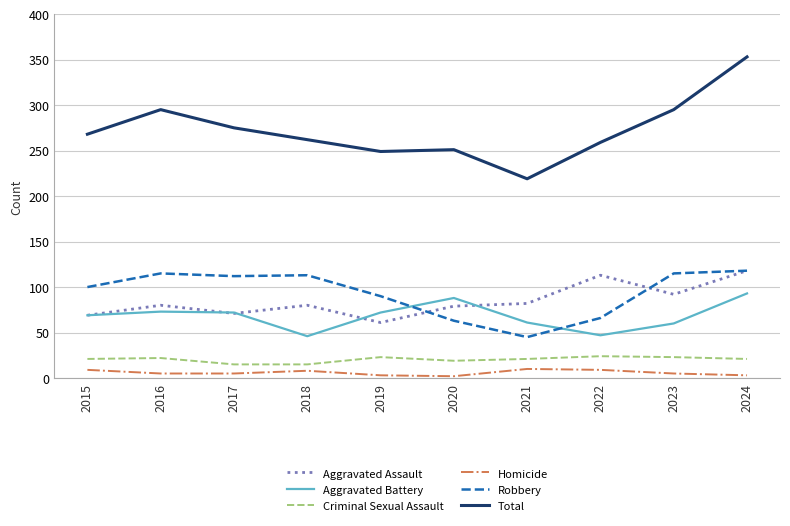

True or false: Aggravated Battery has a value of 73 at 2016.

True